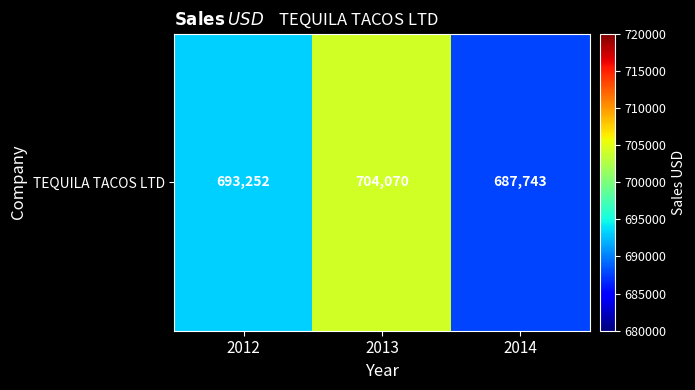

The chart shows a value of 1057039 at 2014. True or false?

False